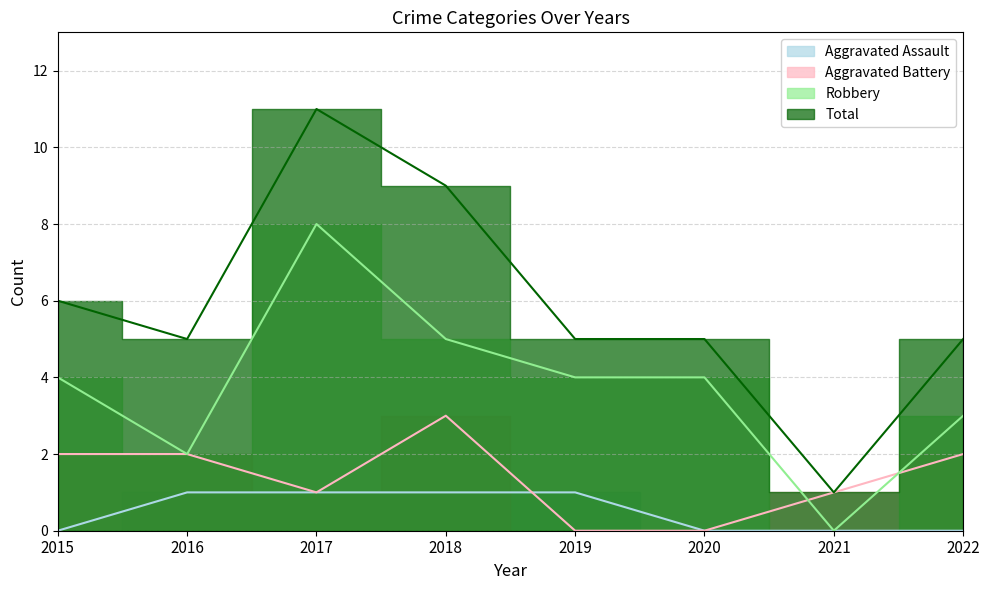

Reading left to right, list all the values displayed in this chart.

Aggravated Assault: 0	1	1	1	1	0	0	0
Aggravated Battery: 2	2	1	3	0	0	1	2
Robbery: 4	2	8	5	4	4	0	3
Total: 6	5	11	9	5	5	1	5